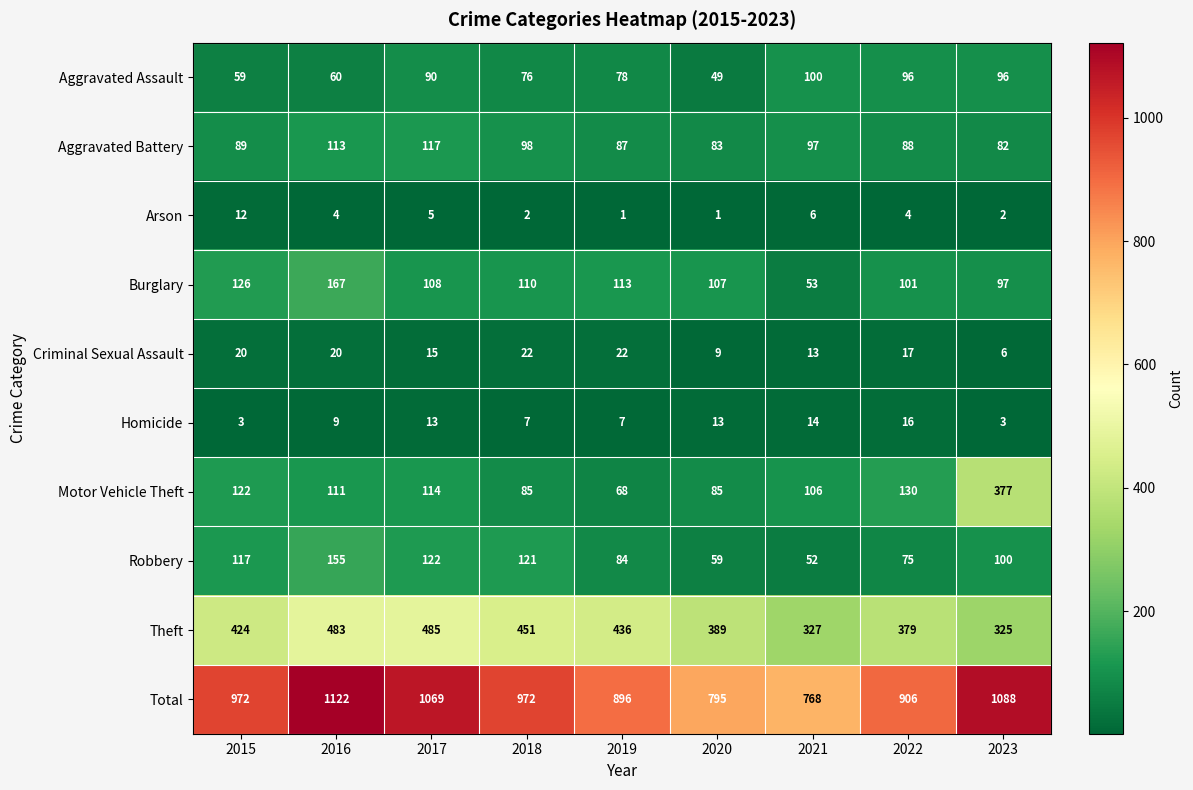

What is the sum of all Criminal Sexual Assault values?

144